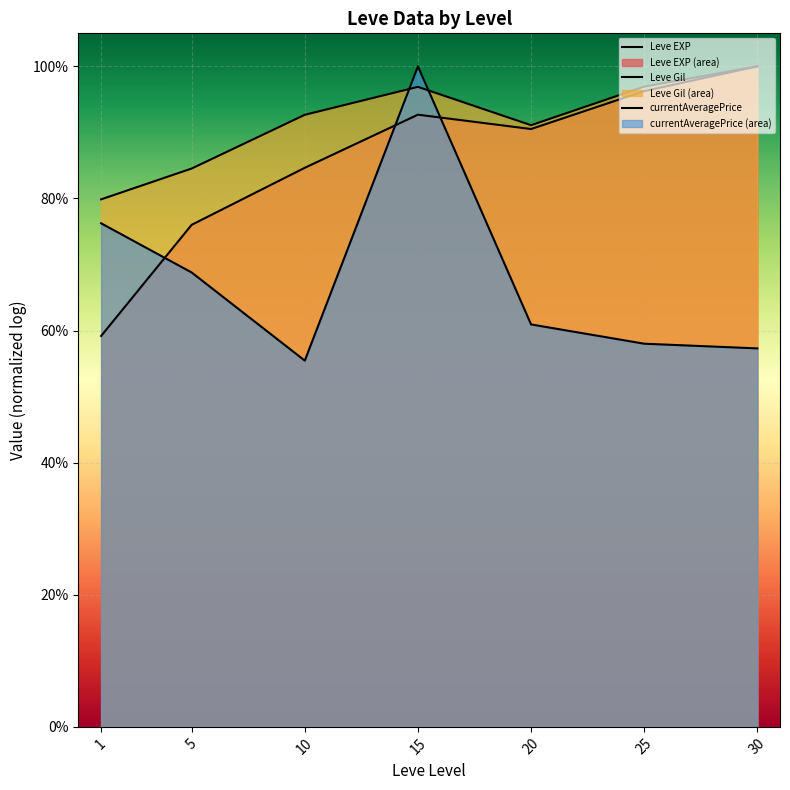

Rank the series by their maximum value, from highest to lowest.

Leve EXP, Leve Gil, currentAveragePrice